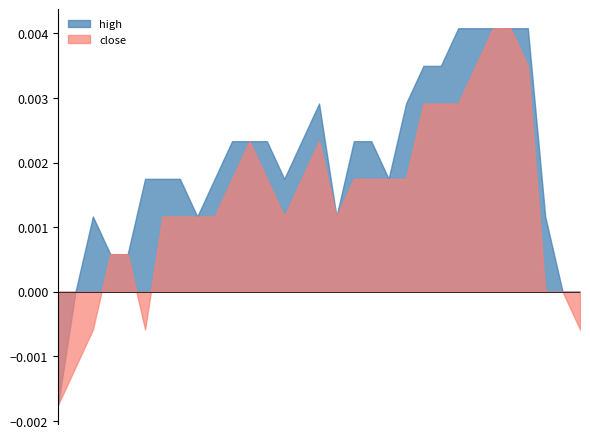

Rank the series by their average value, from highest to lowest.

high, close